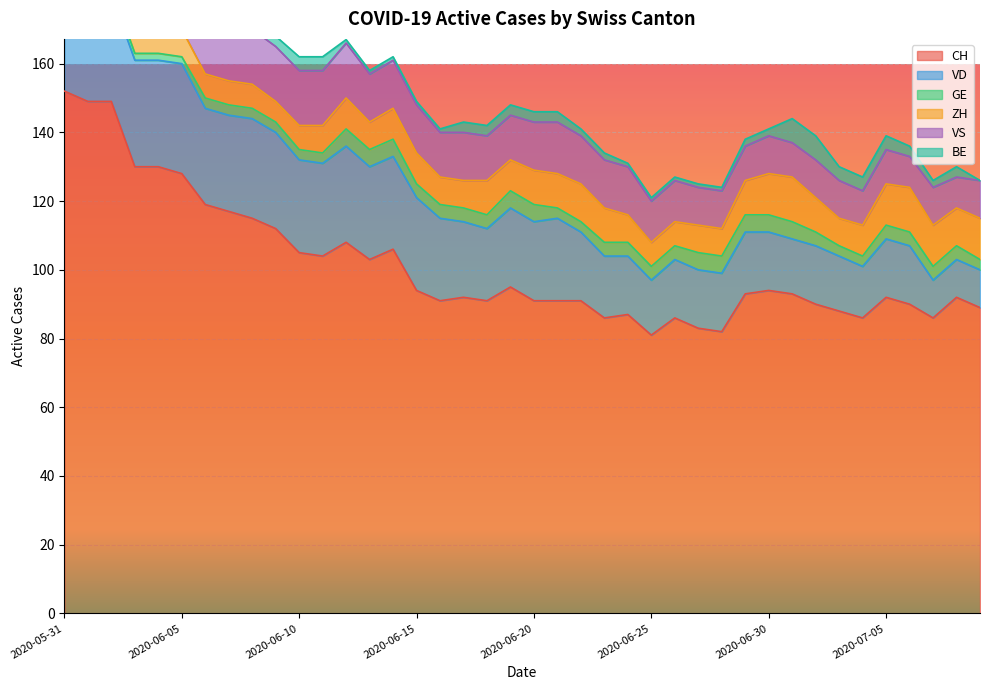

What is the value of the ZH point at the 17th from the left?

8